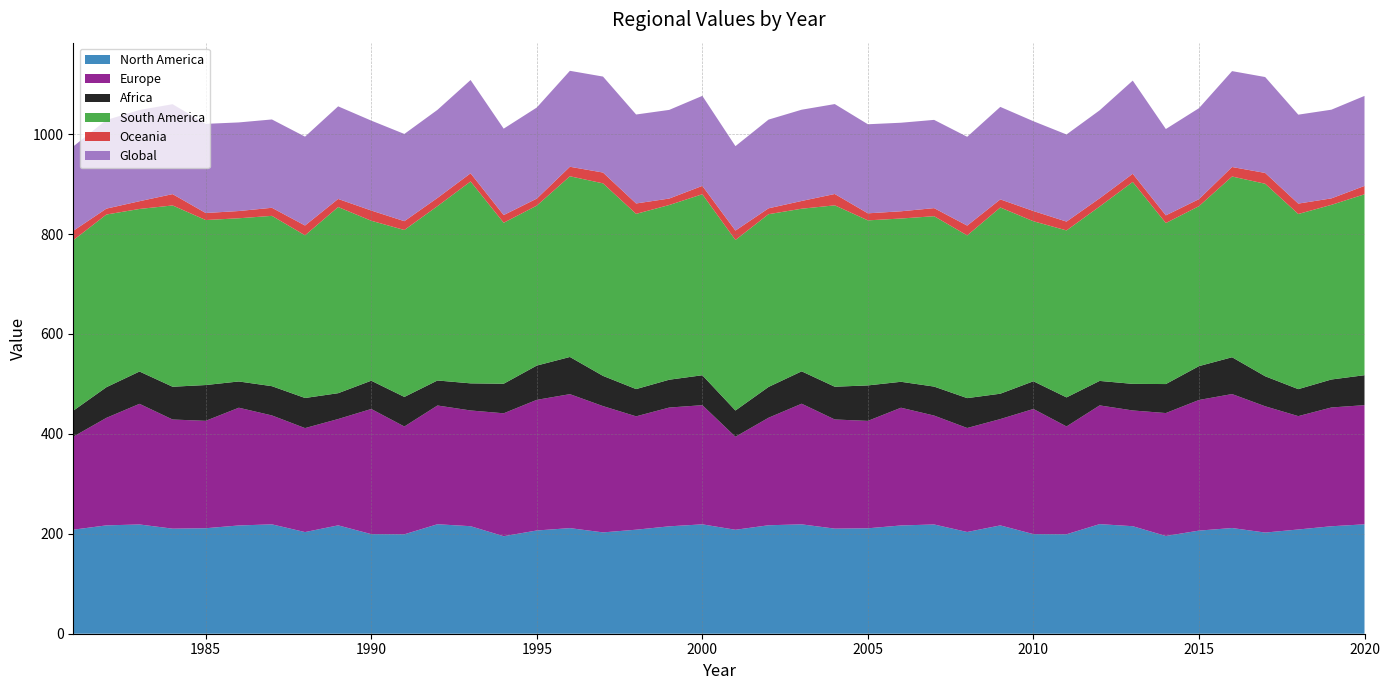

Reading left to right, transcribe all the data shown in this chart.

North America: 208.2	216.9	218.7	210.3	211.2	216.7	218.9	203.5	216.9	199.4	199.0	219.2	215.2	195.2	206.7	211.4	202.8	208.2	215.0	218.9	208.1	217.1	218.9	210.4	211.0	216.7	218.7	203.7	216.8	199.4	199.1	219.4	215.2	195.6	206.4	211.6	202.5	208.7	215.1	219.0
Europe: 186.2	215.2	241.5	218.5	215.0	235.7	218.0	208.1	212.8	250.5	215.8	237.7	231.7	246.1	261.5	268.2	252.8	226.9	237.8	238.5	186.2	215.2	241.5	218.5	215.0	235.7	218.0	208.1	212.8	250.5	215.8	237.7	231.7	246.1	261.5	268.2	252.8	226.9	237.8	238.5
Africa: 52.0	61.4	64.7	65.6	71.7	52.6	58.6	60.3	51.7	56.6	59.2	50.1	54.3	59.2	68.6	74.5	60.5	54.6	55.7	59.9	52.6	61.7	64.8	65.6	71.0	51.9	58.0	59.8	50.8	55.5	58.1	49.0	53.2	58.0	67.8	73.7	60.1	54.0	56.0	60.0
South America: 341.3	345.7	325.4	362.9	330.3	326.7	340.9	325.6	372.6	320.2	334.1	349.0	404.1	322.2	320.2	361.7	385.4	350.7	349.7	362.3	341.3	345.8	325.5	363.1	330.4	326.8	341.1	325.7	372.8	320.3	334.2	349.1	404.2	322.3	320.2	361.8	385.3	350.6	349.6	362.1
Oceania: 18.8	11.8	15.5	22.7	14.1	14.5	16.2	19.6	16.2	20.5	17.7	16.4	16.4	15.4	14.1	19.0	21.7	20.8	12.9	16.8	18.8	11.8	15.5	22.7	14.1	14.5	16.2	19.6	16.2	20.5	17.7	16.4	16.4	15.4	14.1	19.0	21.7	20.8	13.0	16.8
Global: 168.9	177.4	182.6	180.0	178.4	177.4	176.8	177.9	185.4	179.9	174.6	176.3	186.7	173.0	182.3	192.1	192.1	178.1	177.4	180.2	169.0	177.6	182.7	180.0	178.3	177.2	176.6	177.8	185.1	179.7	174.4	176.1	186.5	172.8	182.0	191.9	191.9	178.0	177.5	180.2